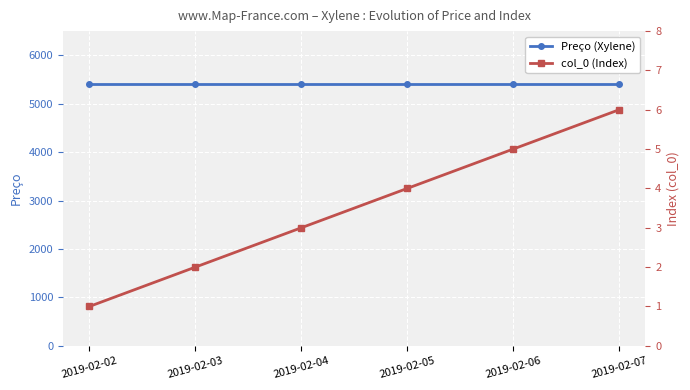

Is it true that col_0 (Index) equals 0.6 at 2019-02-02?

False